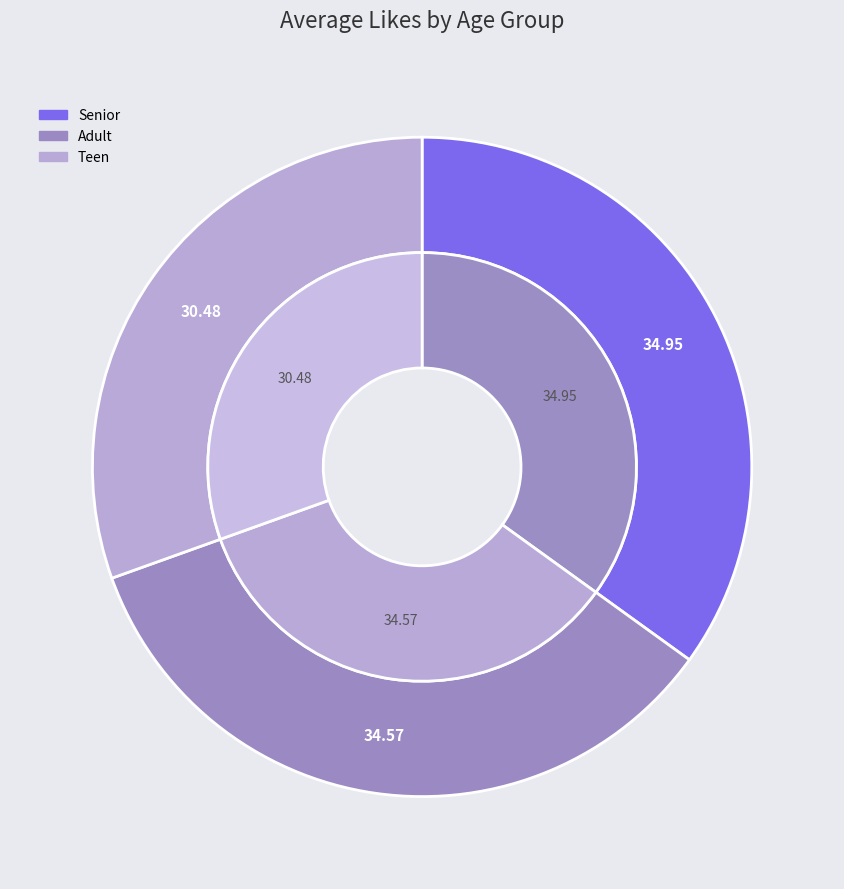

To the nearest percent, what percentage of the pie is Senior?

35%